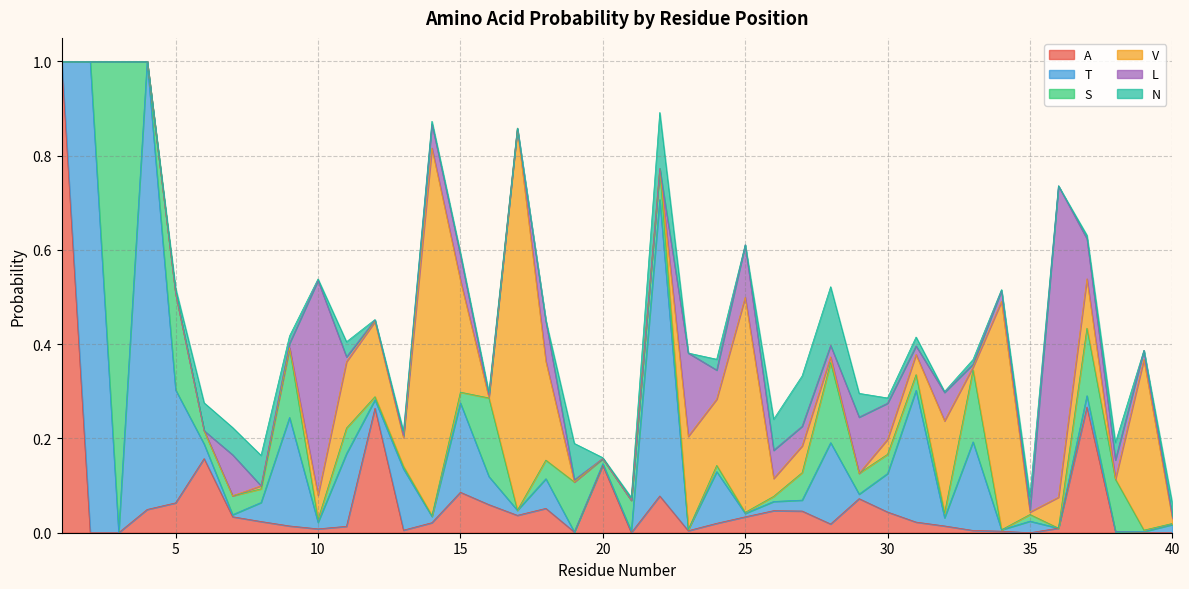

Between which two adjacent categories do S and A first intersect?

3 and 4